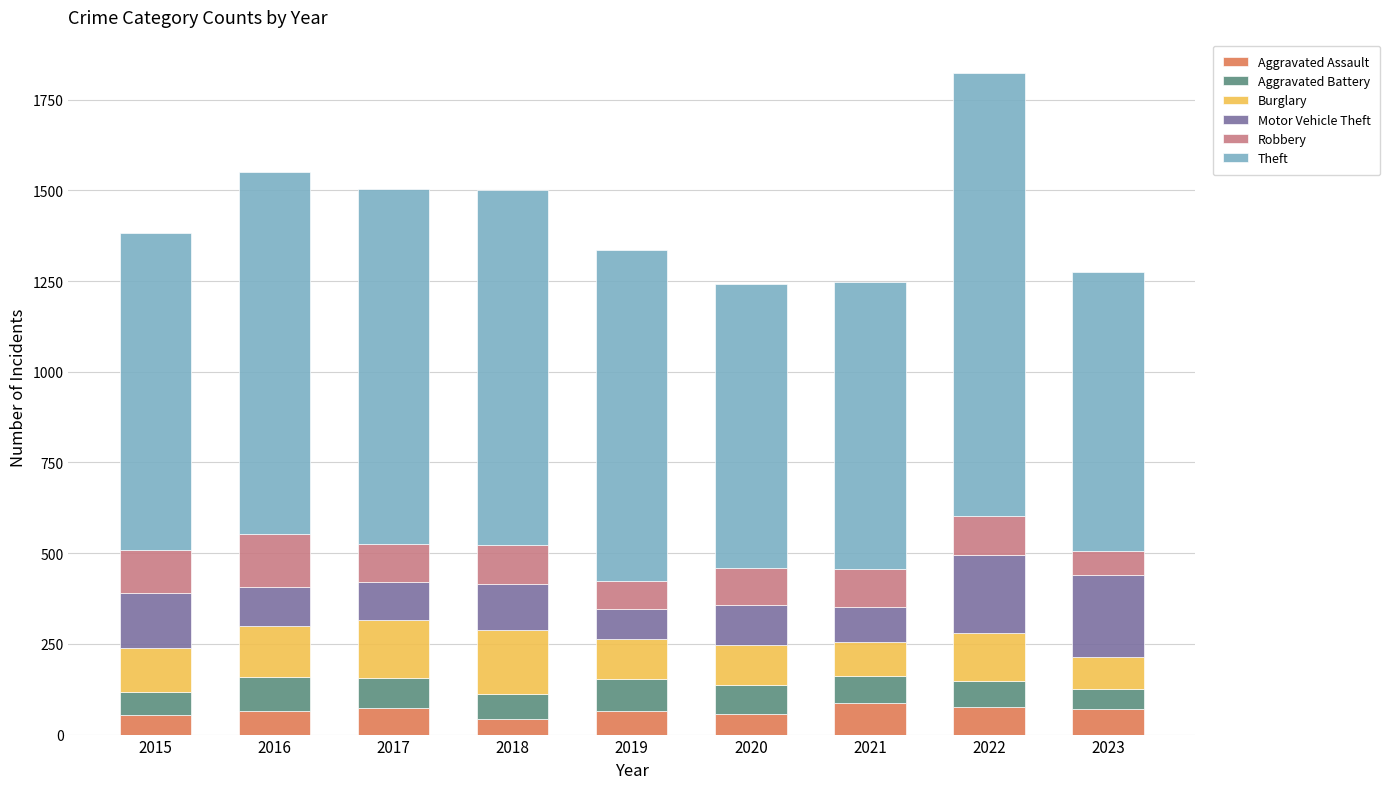

What are all the series names shown in the legend?

Aggravated Assault, Aggravated Battery, Burglary, Motor Vehicle Theft, Robbery, Theft